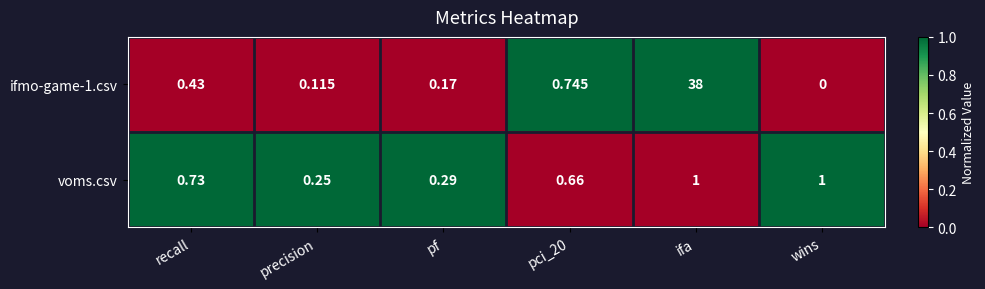

At which label does ifmo-game-1.csv reach its minimum?

wins